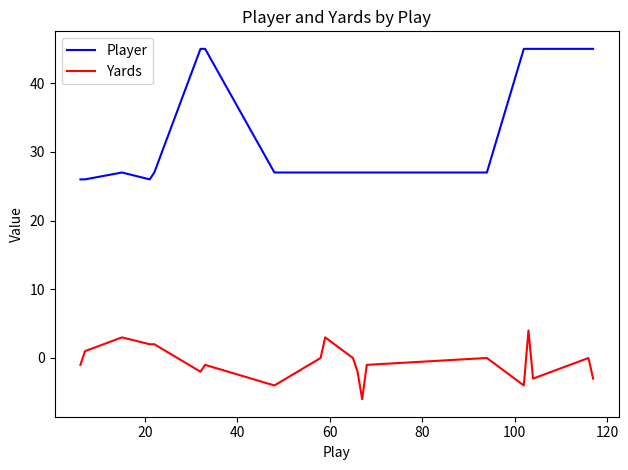

How many lines are shown in the chart?

2